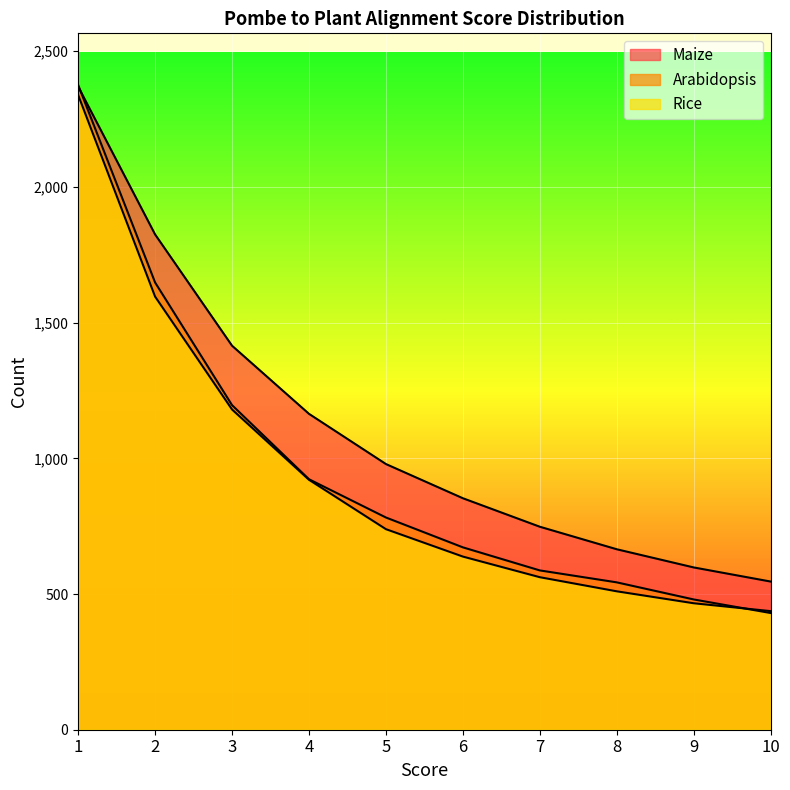

True or false: Arabidopsis has a value of 543 at 8.

True